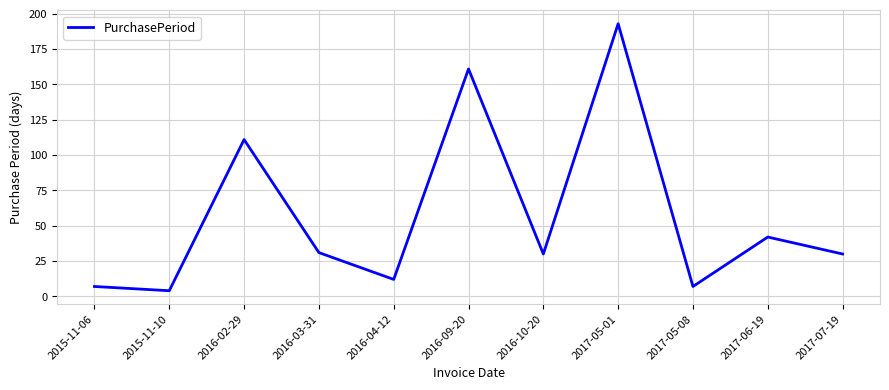

Which has a higher value, 2016-02-29 or 2016-10-20?

2016-02-29